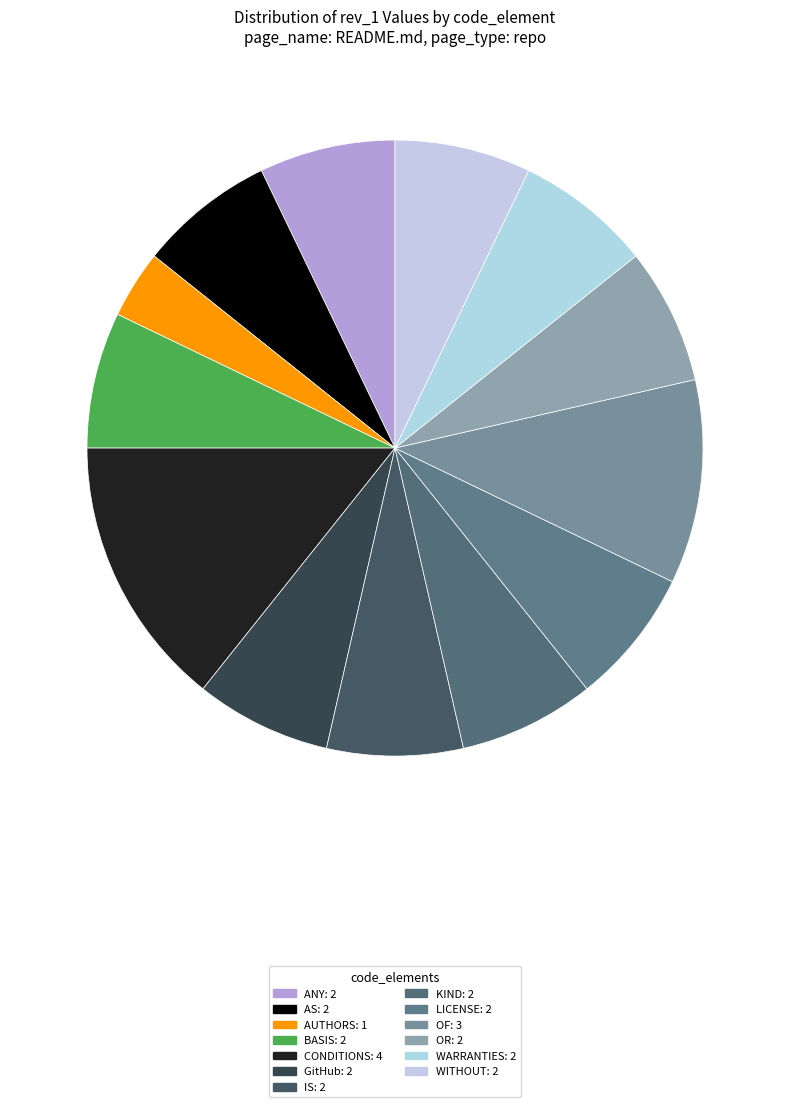

Does OF represent more than half of the total?

No